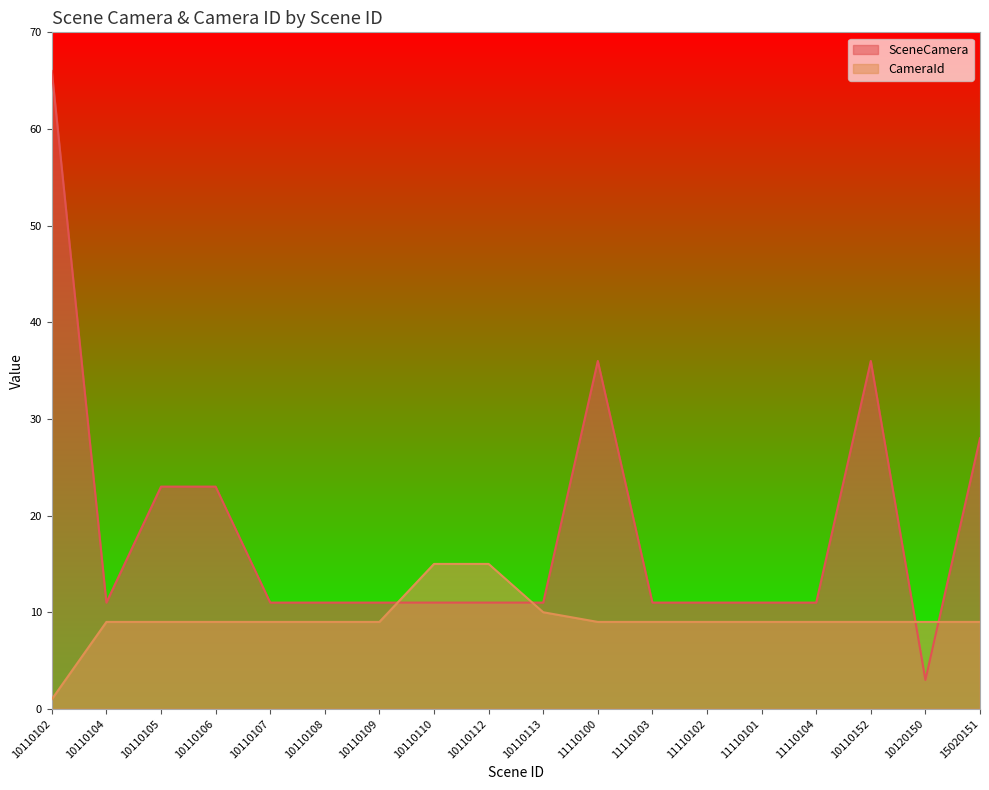

What is the maximum value shown in the chart?

66